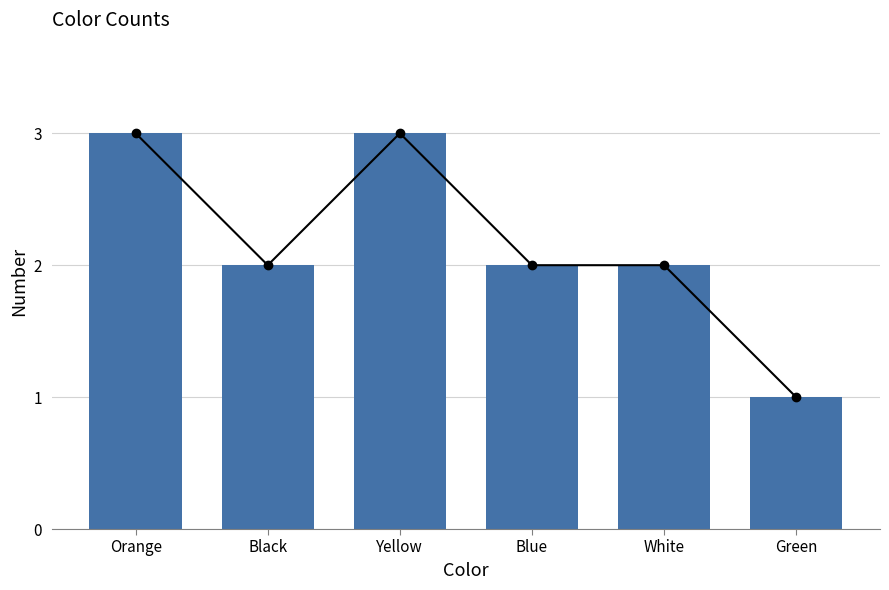

What is the sum of the values at Orange and Blue?

5